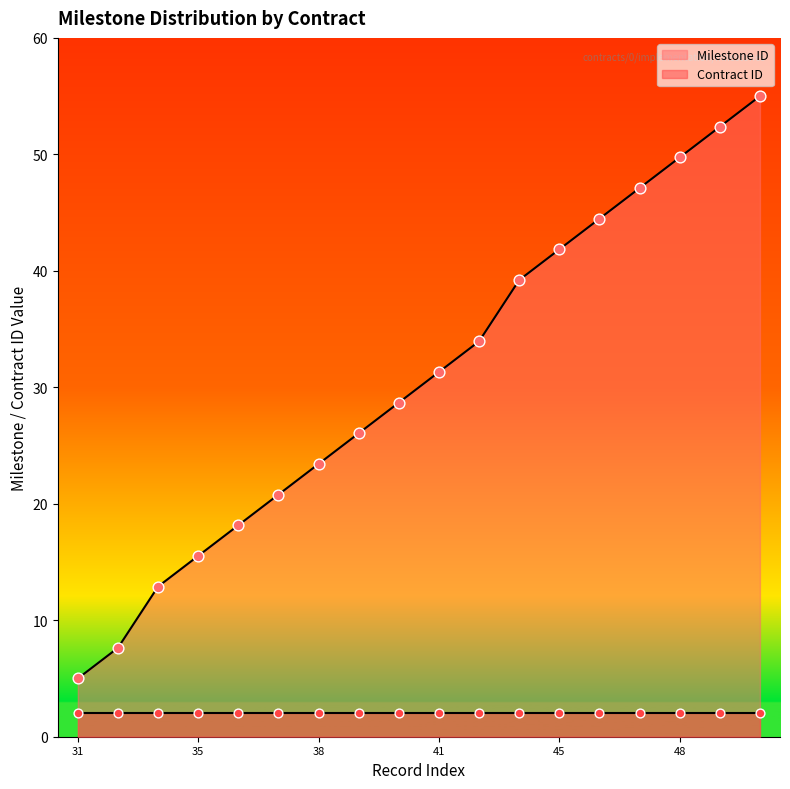

Approximately how many times larger is the value at ocds-mfx54g-9-1-47 compared to ocds-mfx54g-9-1-36?

2.6